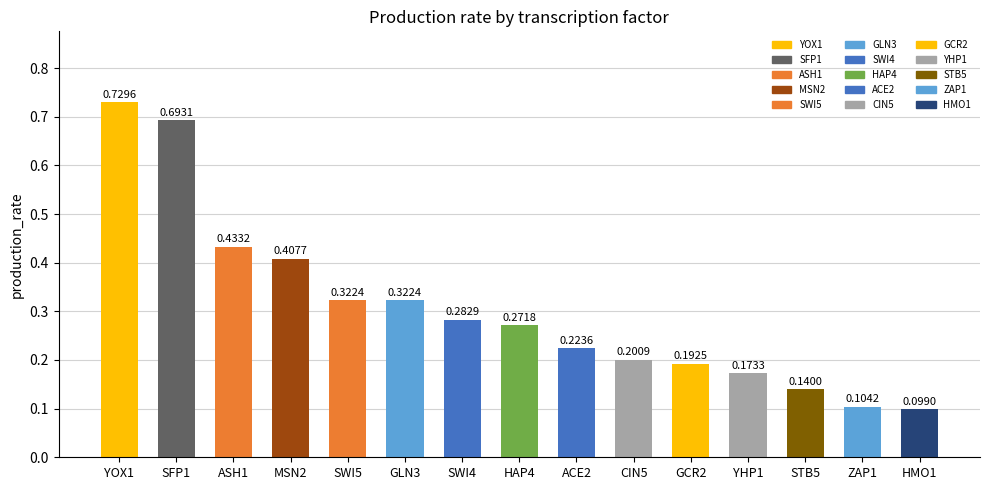

What is the change in value from SFP1 to YHP1?

-0.5